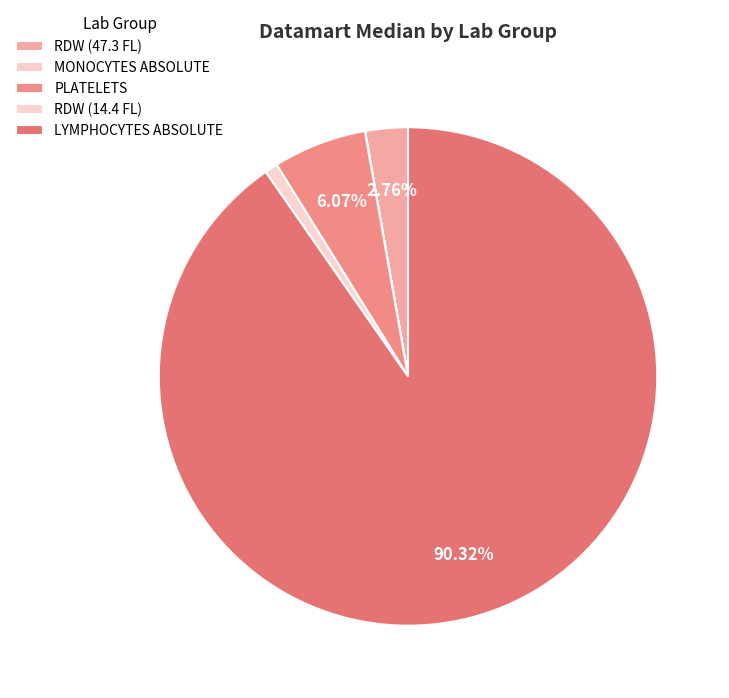

To the nearest percent, what is the average slice percentage?

20%